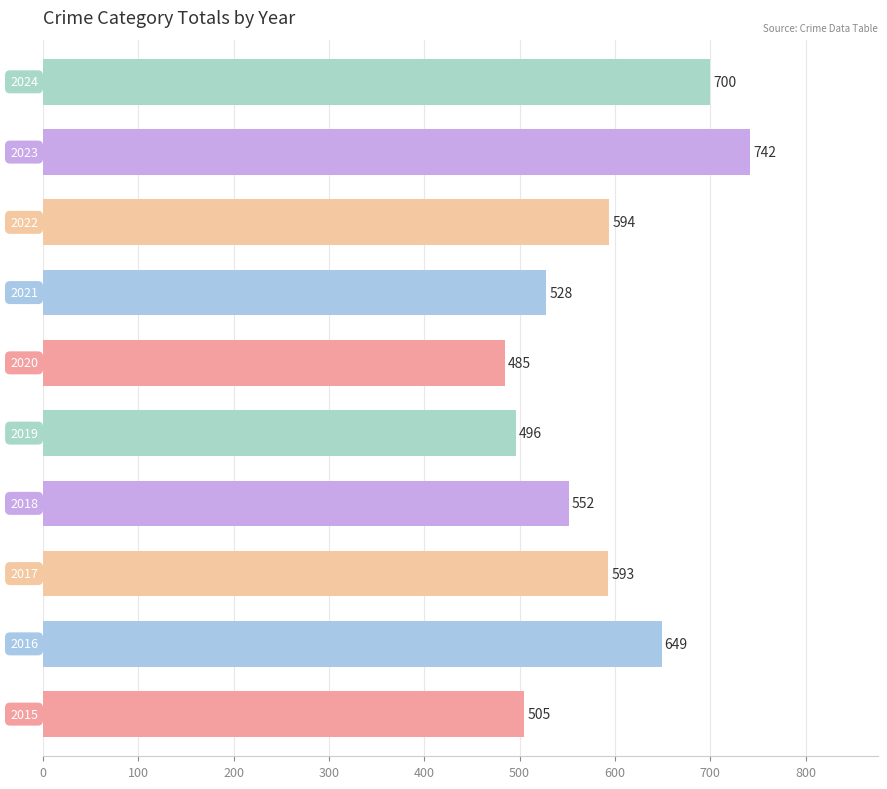

What is the sum of all values?

5844